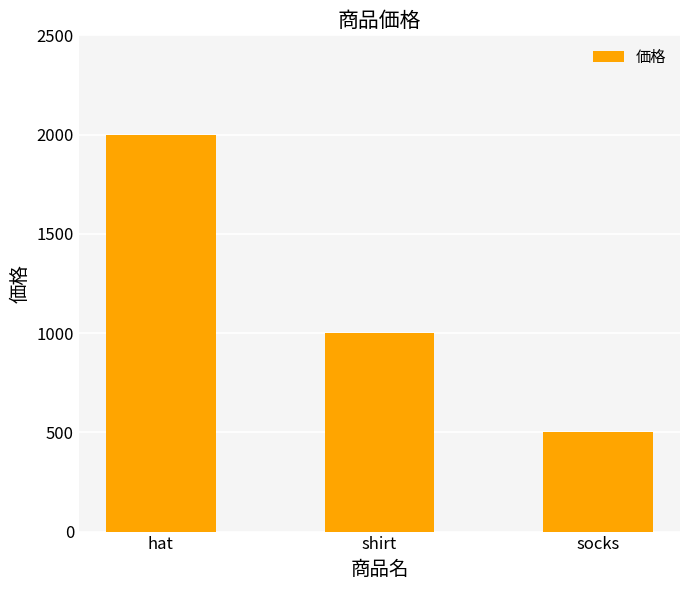

What is the change in value from hat to shirt?

-1000